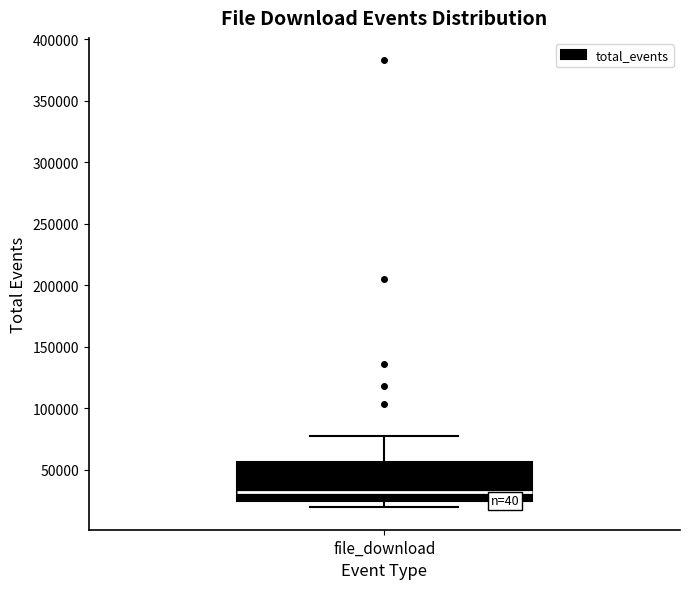

Where is the lower edge of the box for file_download on the y-axis? The values are not printed on the chart, so give them approximately, as read against the axis.

25000